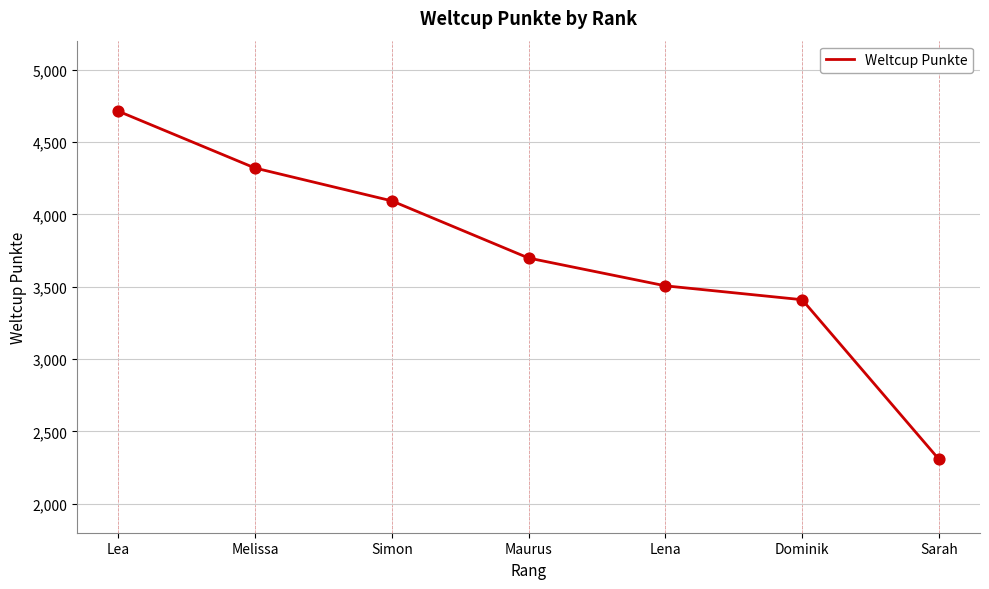

What is the ratio of the value at Melissa to the value at Lena?

1.2